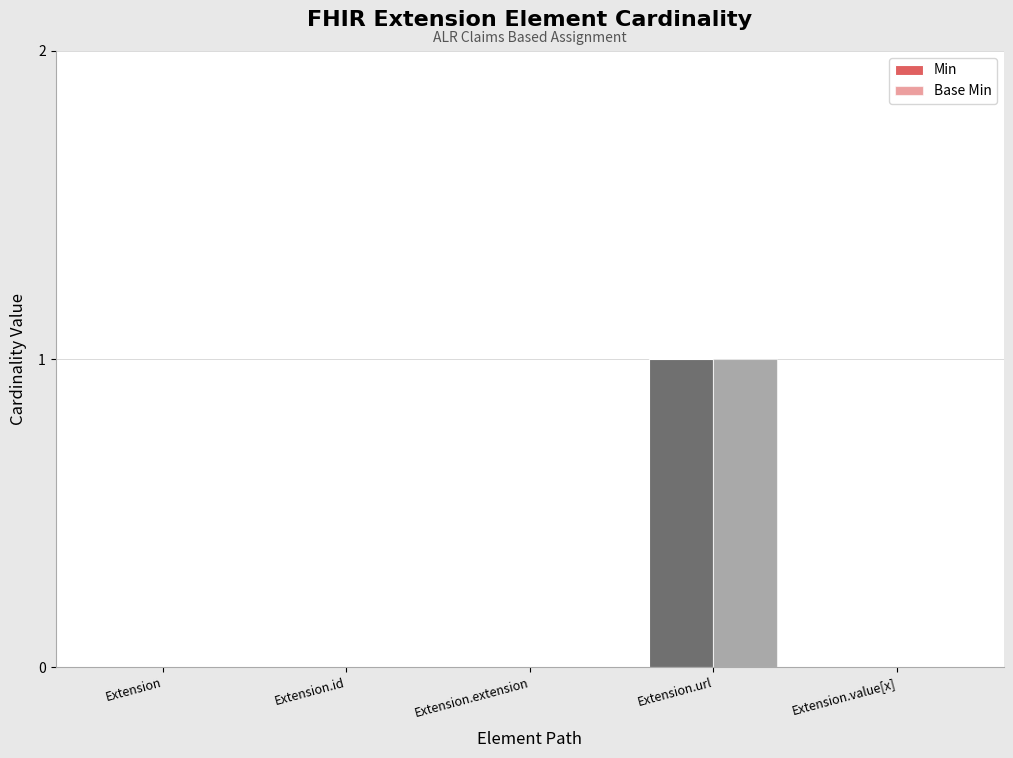

Is the value of Base Min at Extension.url greater than the value of Min at Extension.url?

No